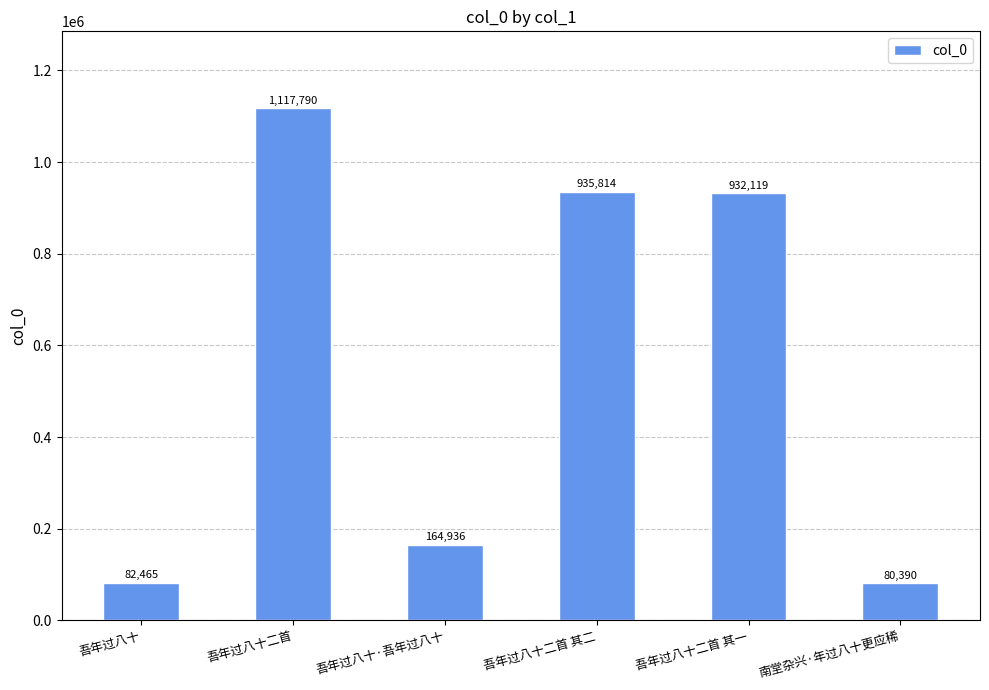

Are the bars grouped side by side (vs. stacked)?

No